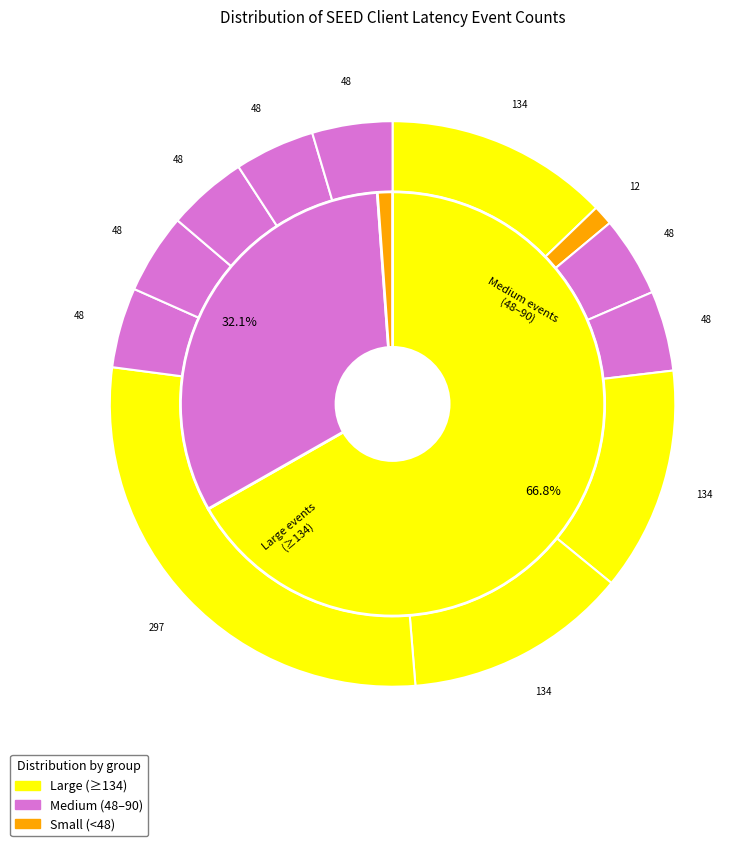

Is it true that SEED_LT_CLIENT_BEFORE_POST_CLIENT_HELLO is 18% of the pie?

False